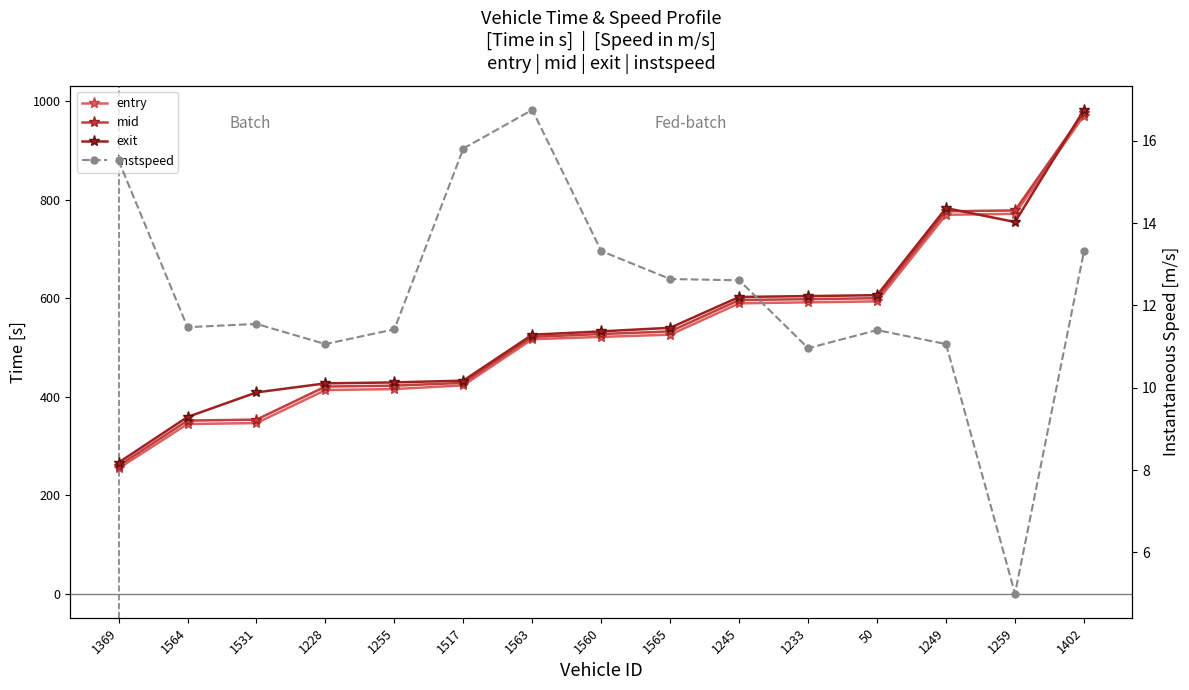

Reading left to right, what are all the values shown in this chart?

entry: 254.2	344.4	346.3	413.4	415.4	423.0	516.7	521.4	525.9	589.6	591.6	593.6	769.5	771.5	970.9
mid: 259.5	351.4	353.3	420.5	422.4	428.0	521.4	527.2	532.5	596.3	598.1	600.0	776.5	778.4	977.0
exit: 265.9	358.7	408.6	427.0	428.9	432.6	525.9	532.6	539.9	602.5	604.3	606.1	783.0	754.8	982.6
instspeed: 15.5	11.5	11.6	11.1	11.4	15.8	16.8	13.3	12.6	12.6	11.0	11.4	11.1	5.0	13.3